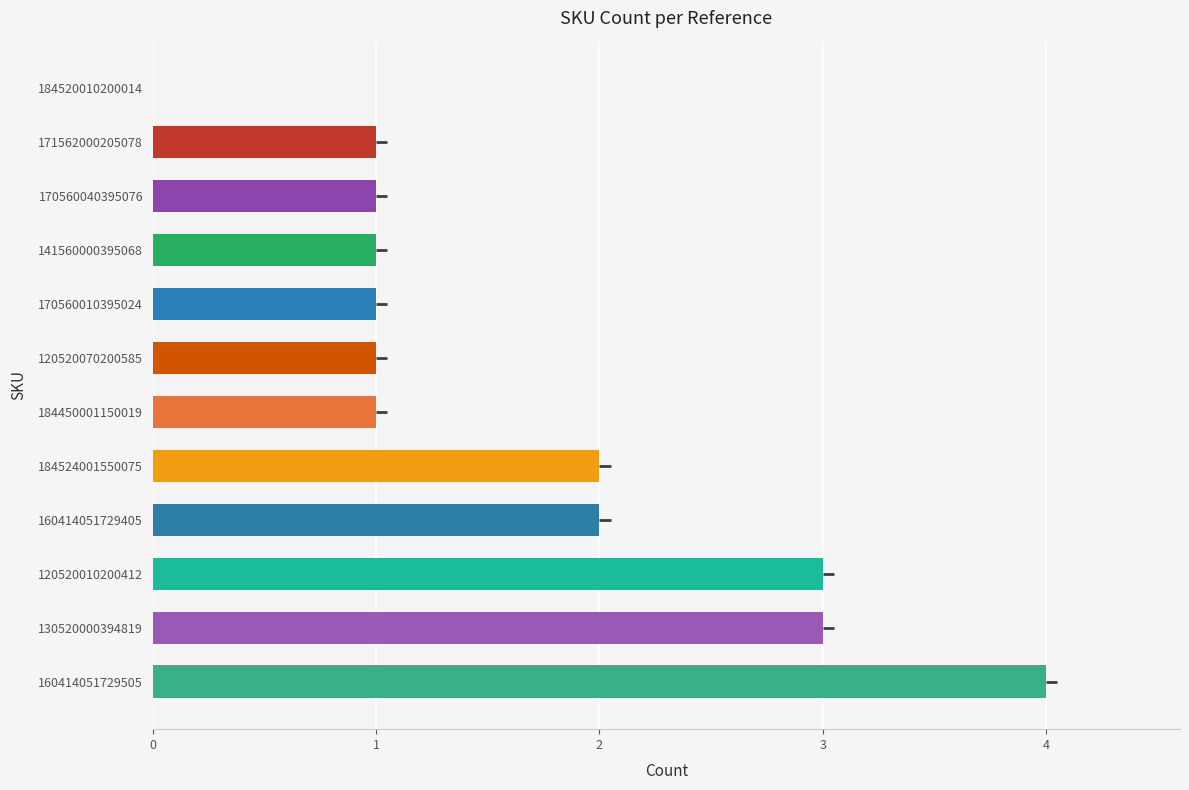

Read the value at 160414051729505.

4